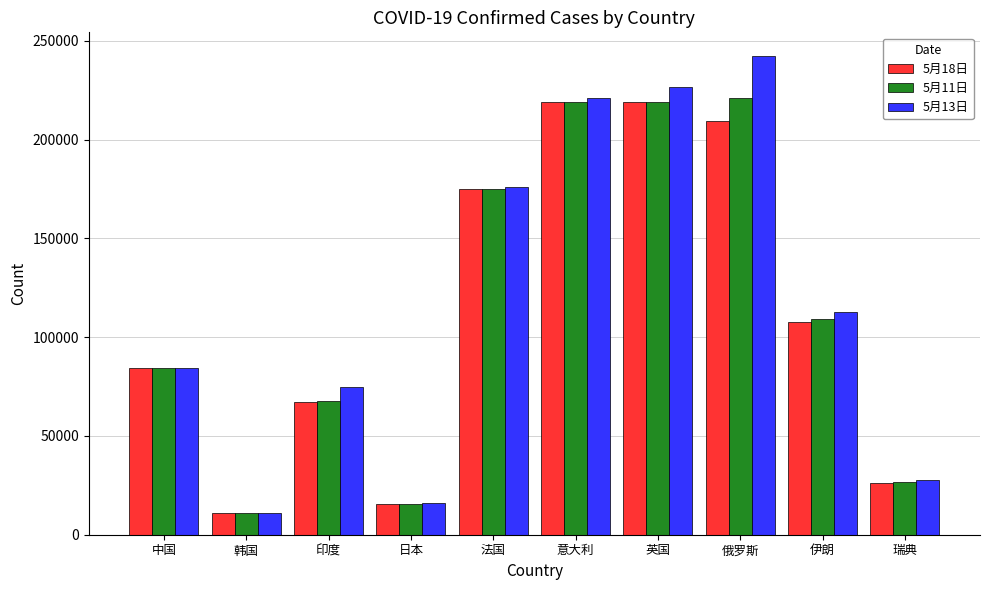

At which category is the sum across all series the highest?

俄罗斯